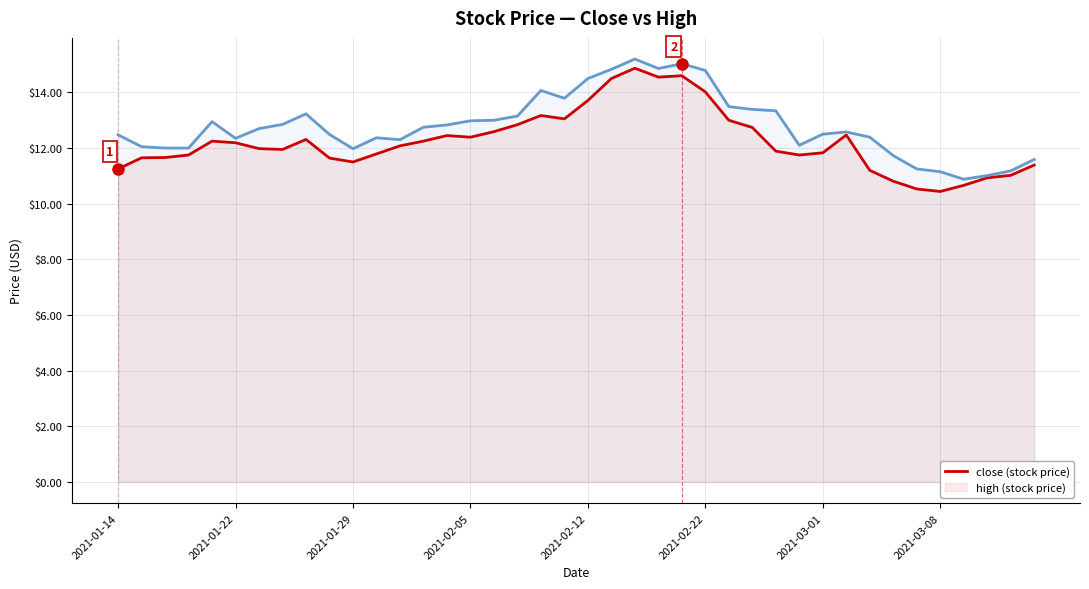

How many distinct data groups are displayed?

2